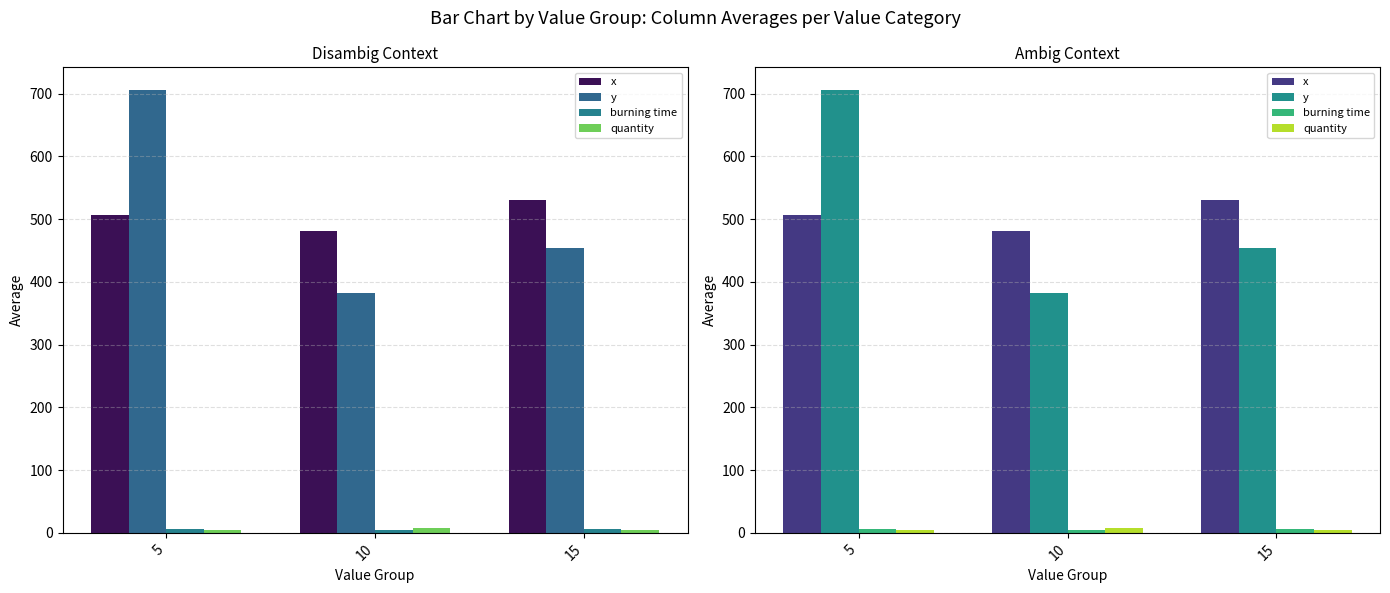

Rank the categories by y value from highest to lowest.

5, 15, 10